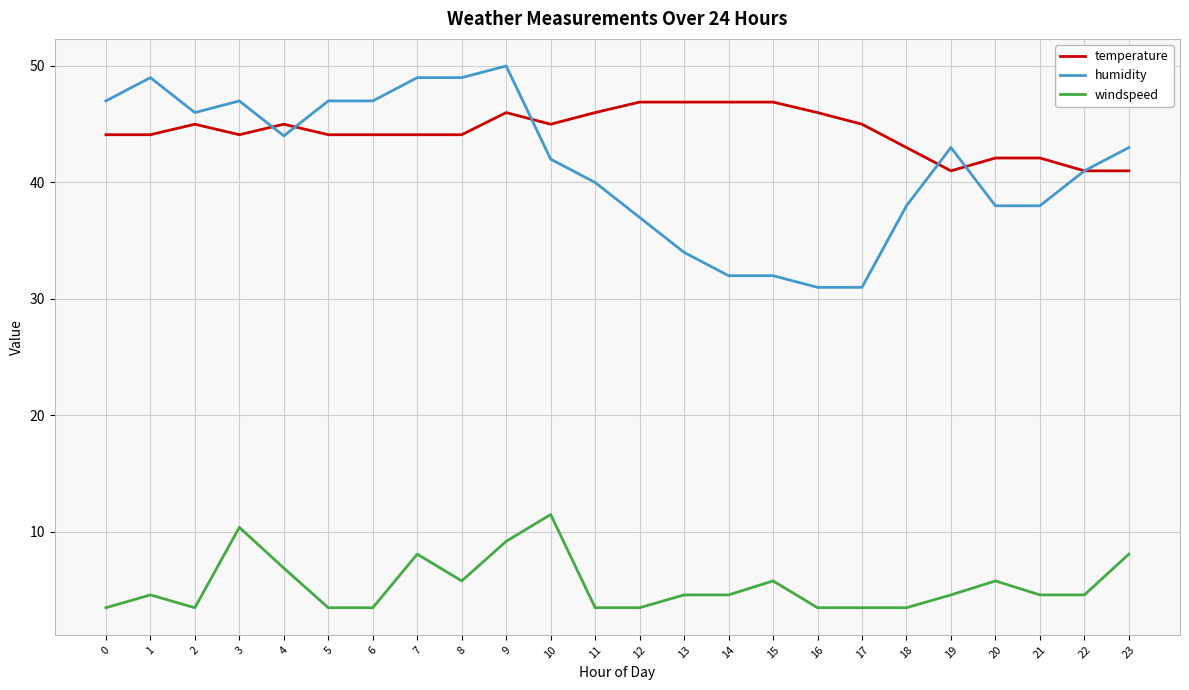

Which series has the largest range (max minus min)?

humidity